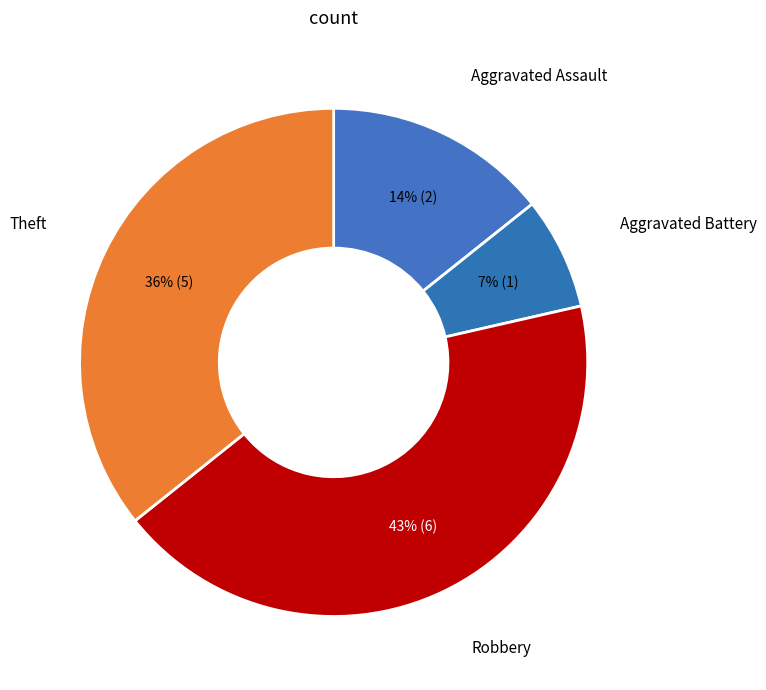

To the nearest percent, what portion does Aggravated Battery represent?

7%